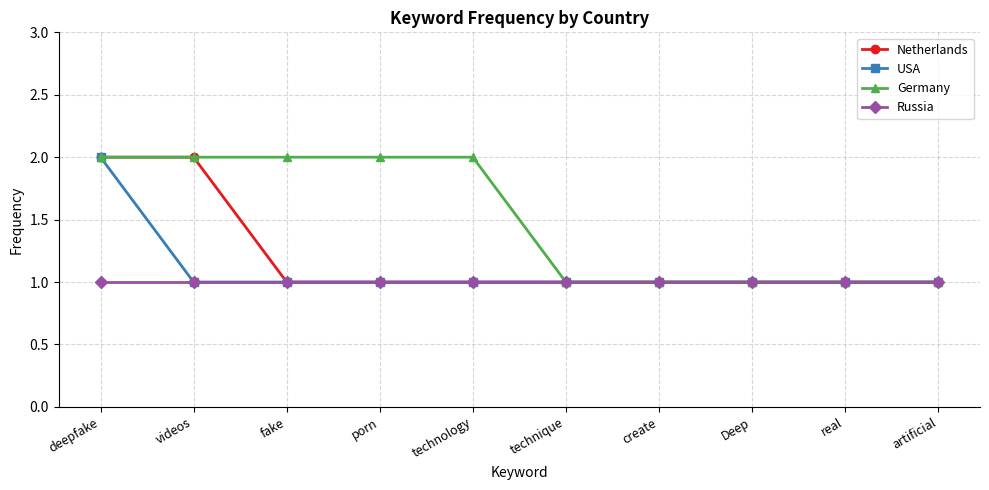

Is it true that Russia equals 2 at artificial?

False